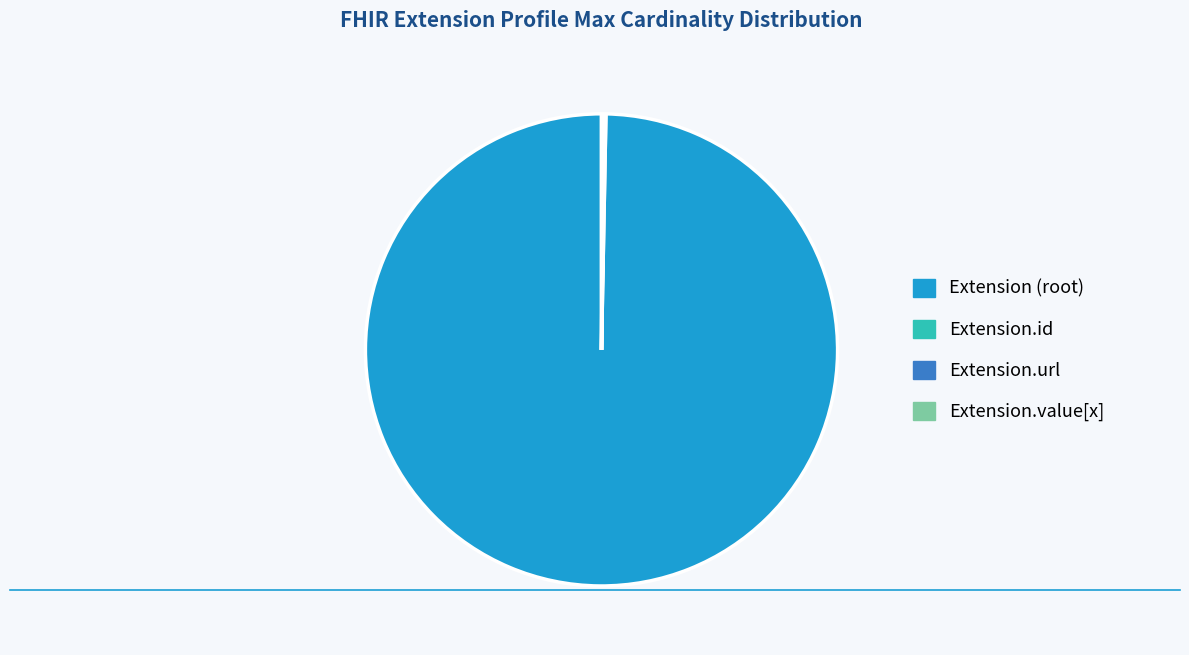

Which category has the biggest portion of the pie?

Extension (root)